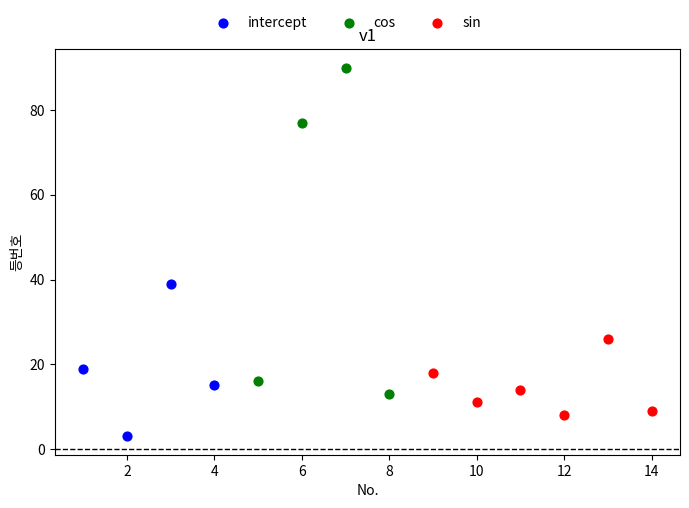

Which series has the widest spread of Y values?

cos